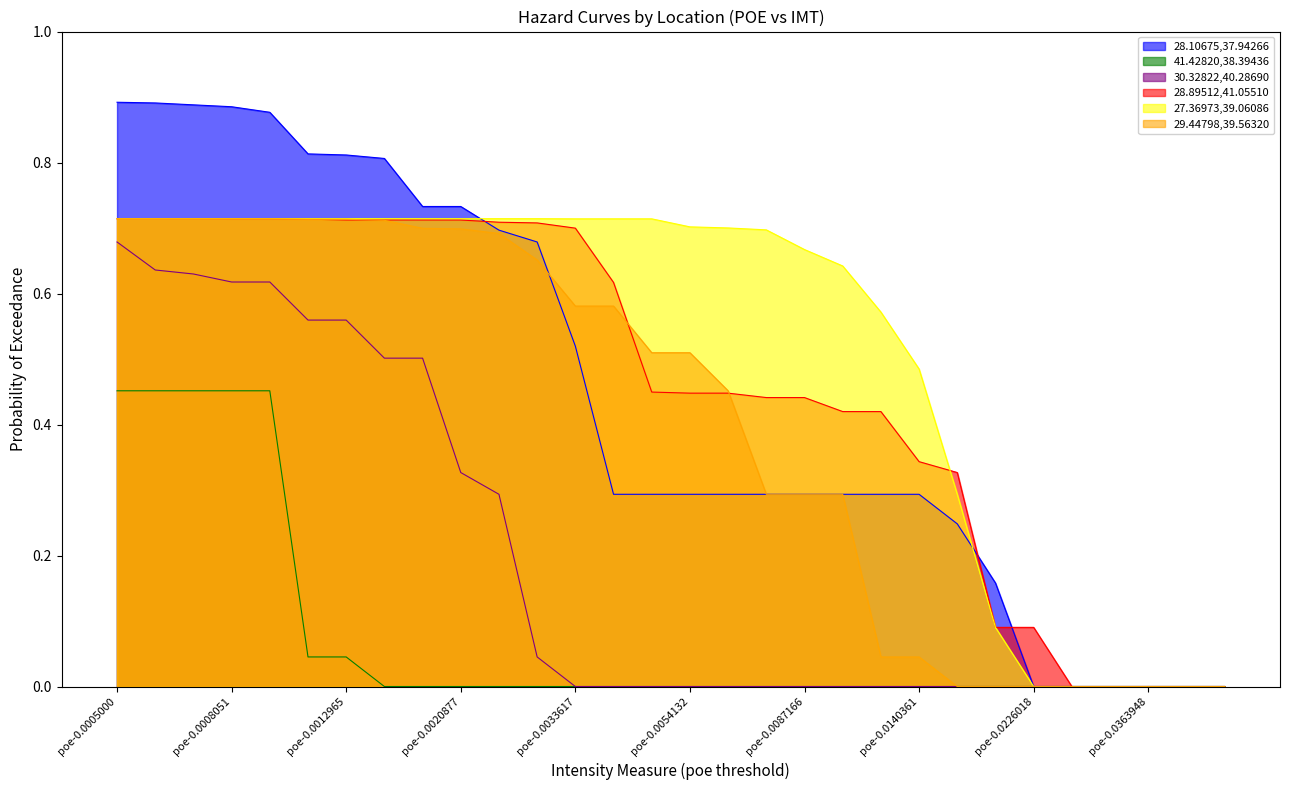

Count the 41.42820,38.39436 values in the range 0 to 1.

30